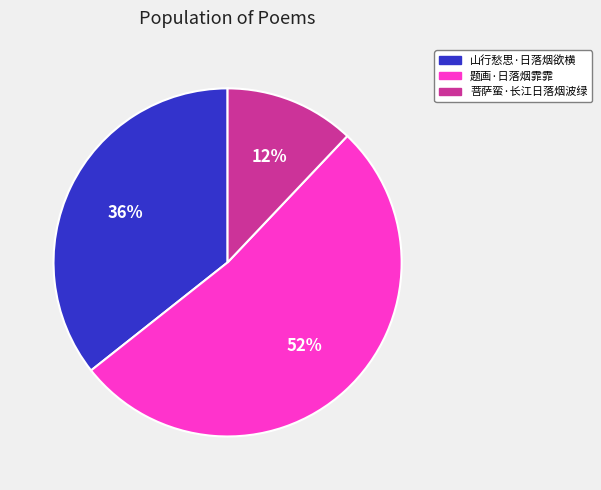

How many slices are in this pie chart?

3